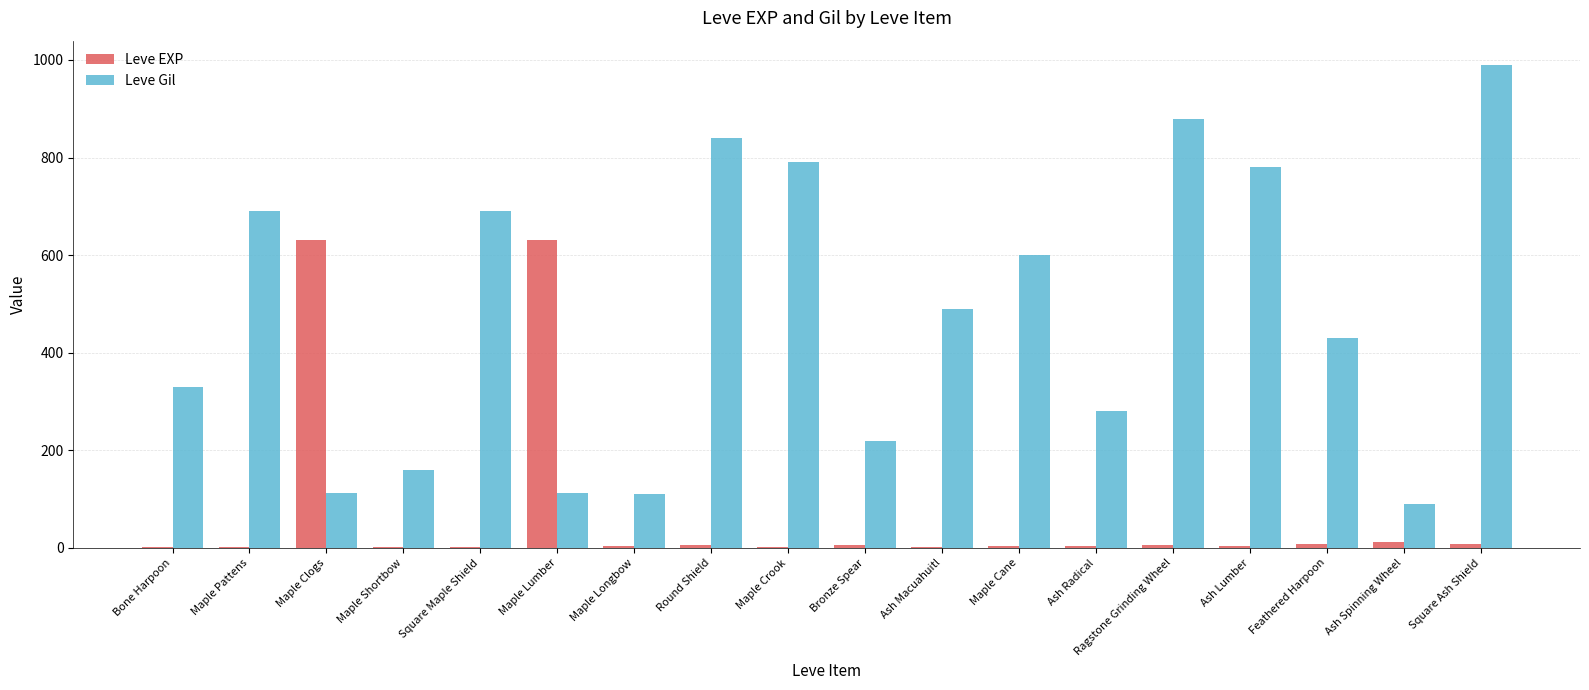

Is the value of Leve EXP at Bone Harpoon greater than the value of Leve Gil at Ragstone Grinding Wheel?

No